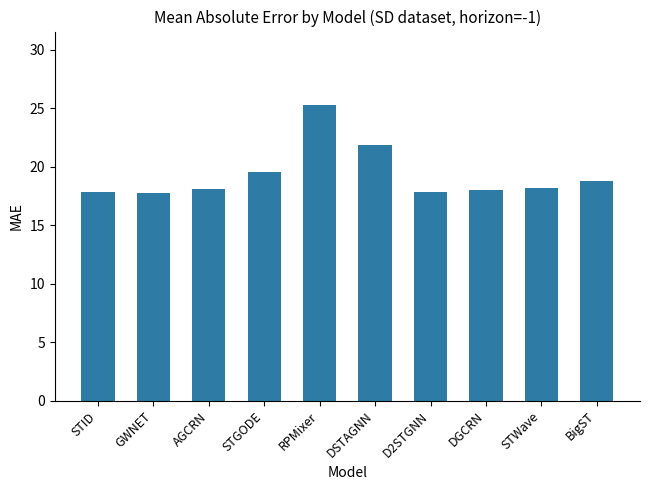

What is the change in value from AGCRN to STWave?

+0.1